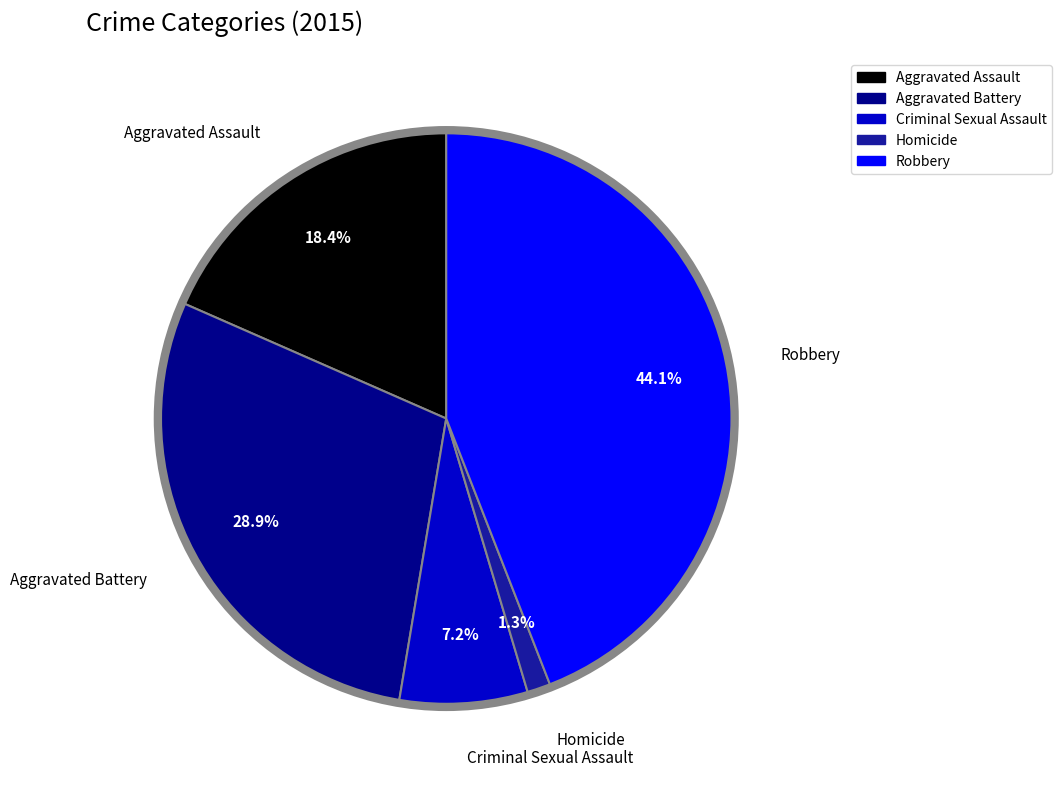

The Aggravated Assault slice represents 27% of the pie. True or false?

False